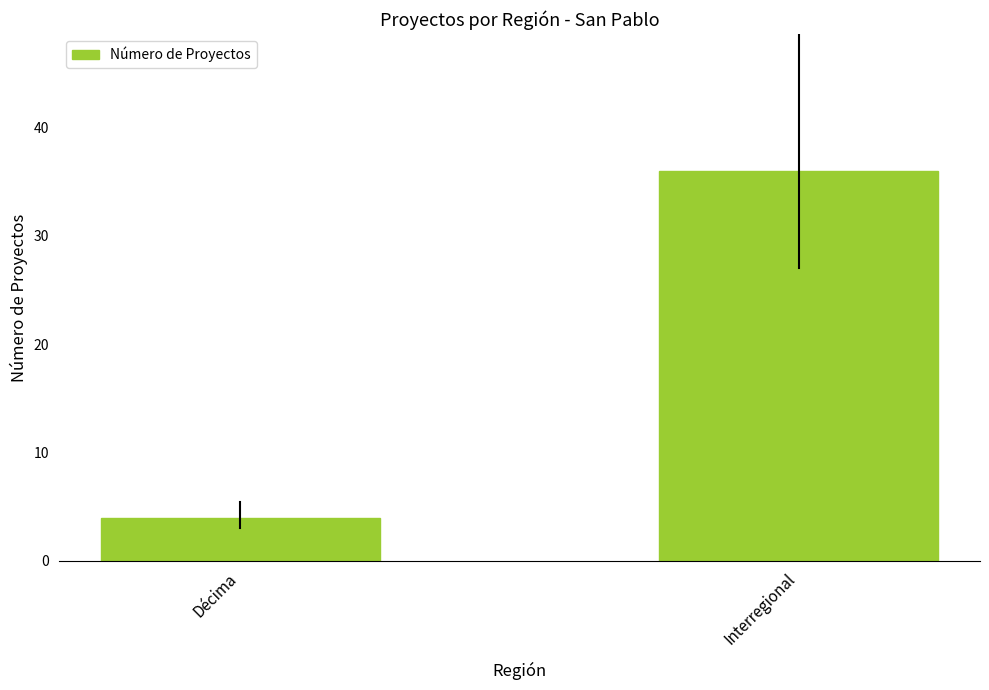

What is the approximate value at Interregional, to the nearest 5?

35